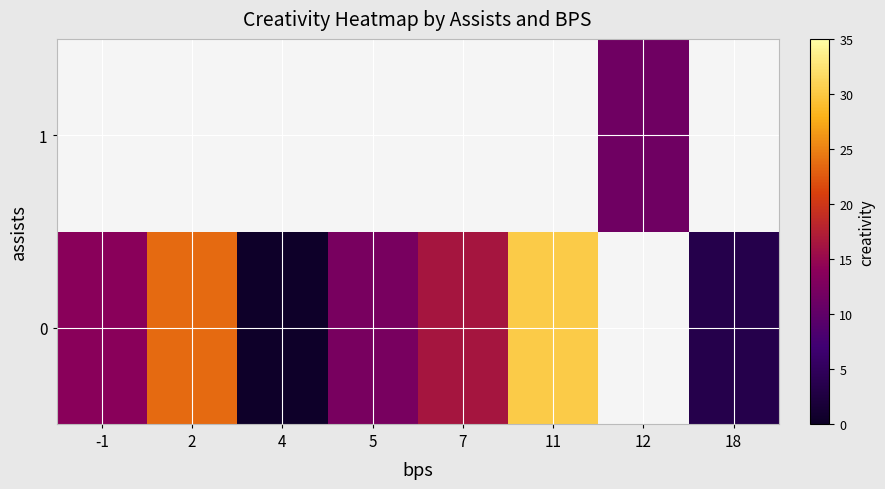

Is the value of 1 at 7 greater than the value of 0 at 7?

No